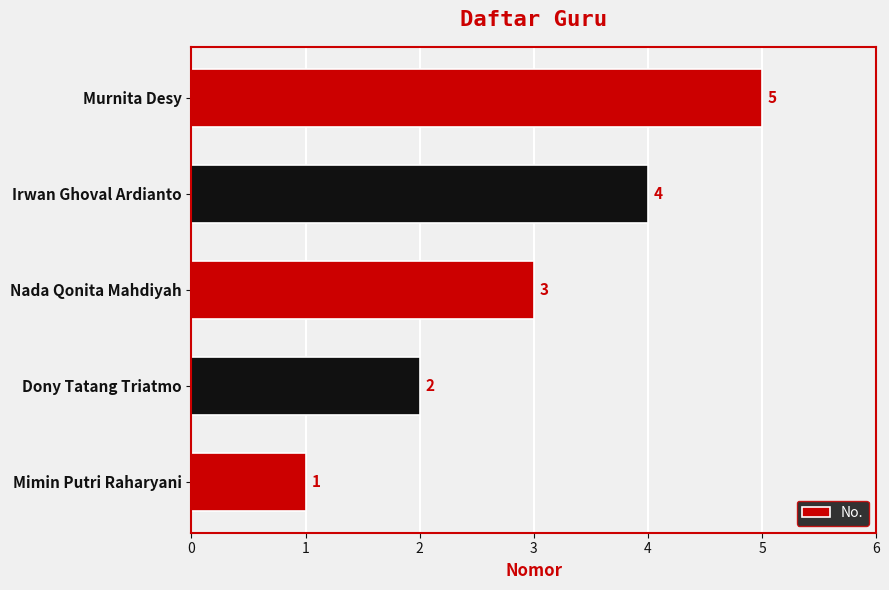

The chart shows a value of 1 at Mimin Putri Raharyani. True or false?

True